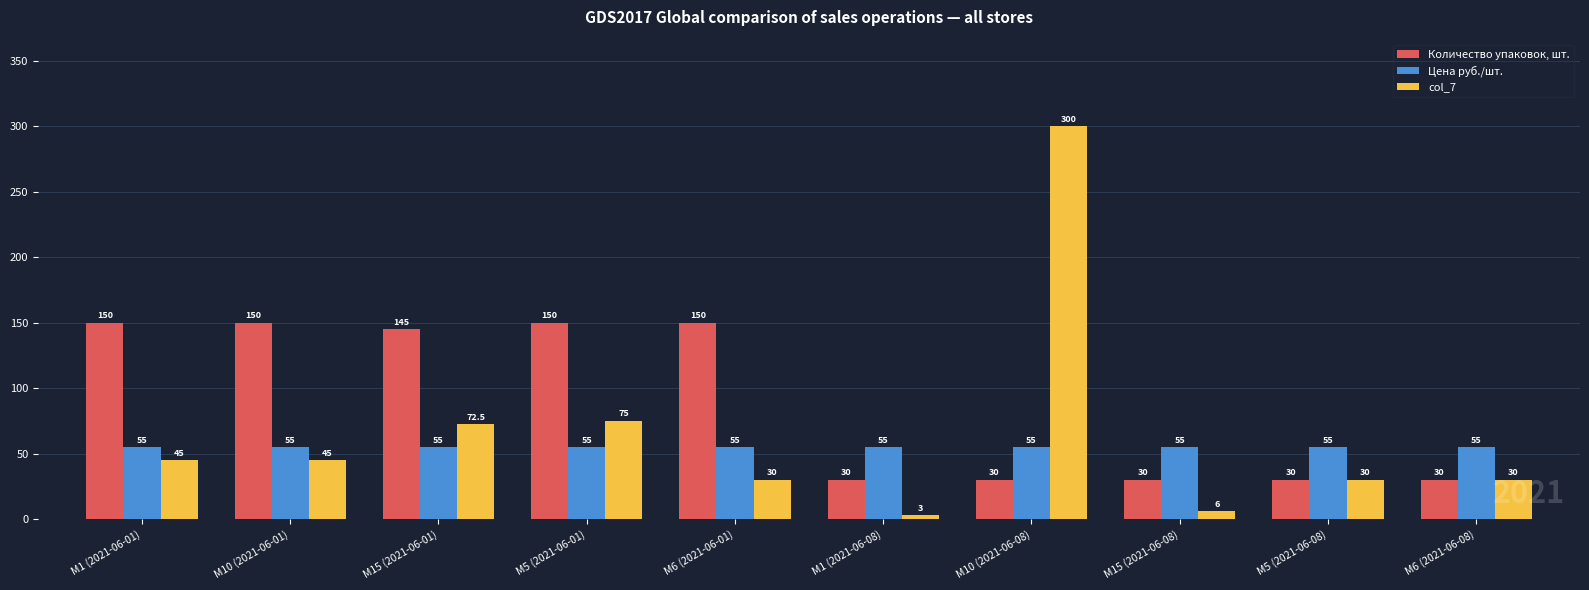

Which series has the widest spread of values?

col_7